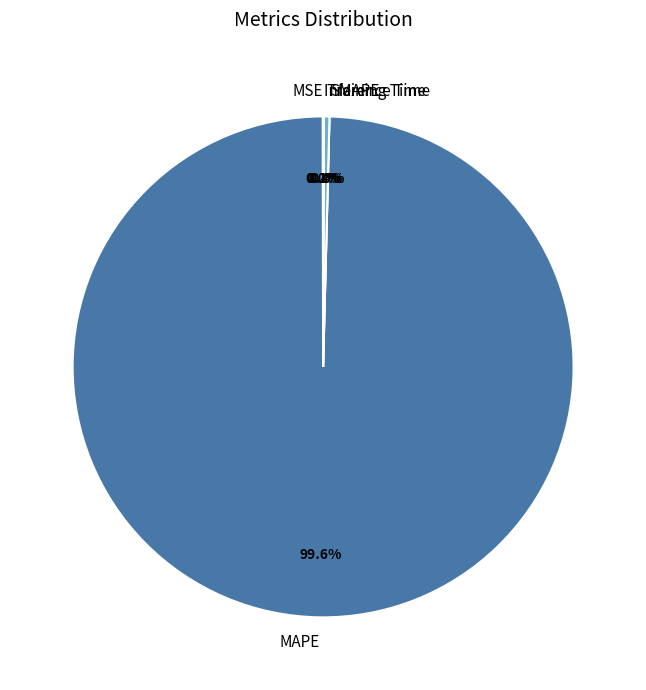

True or false: SMAPE accounts for 0% of the total.

True